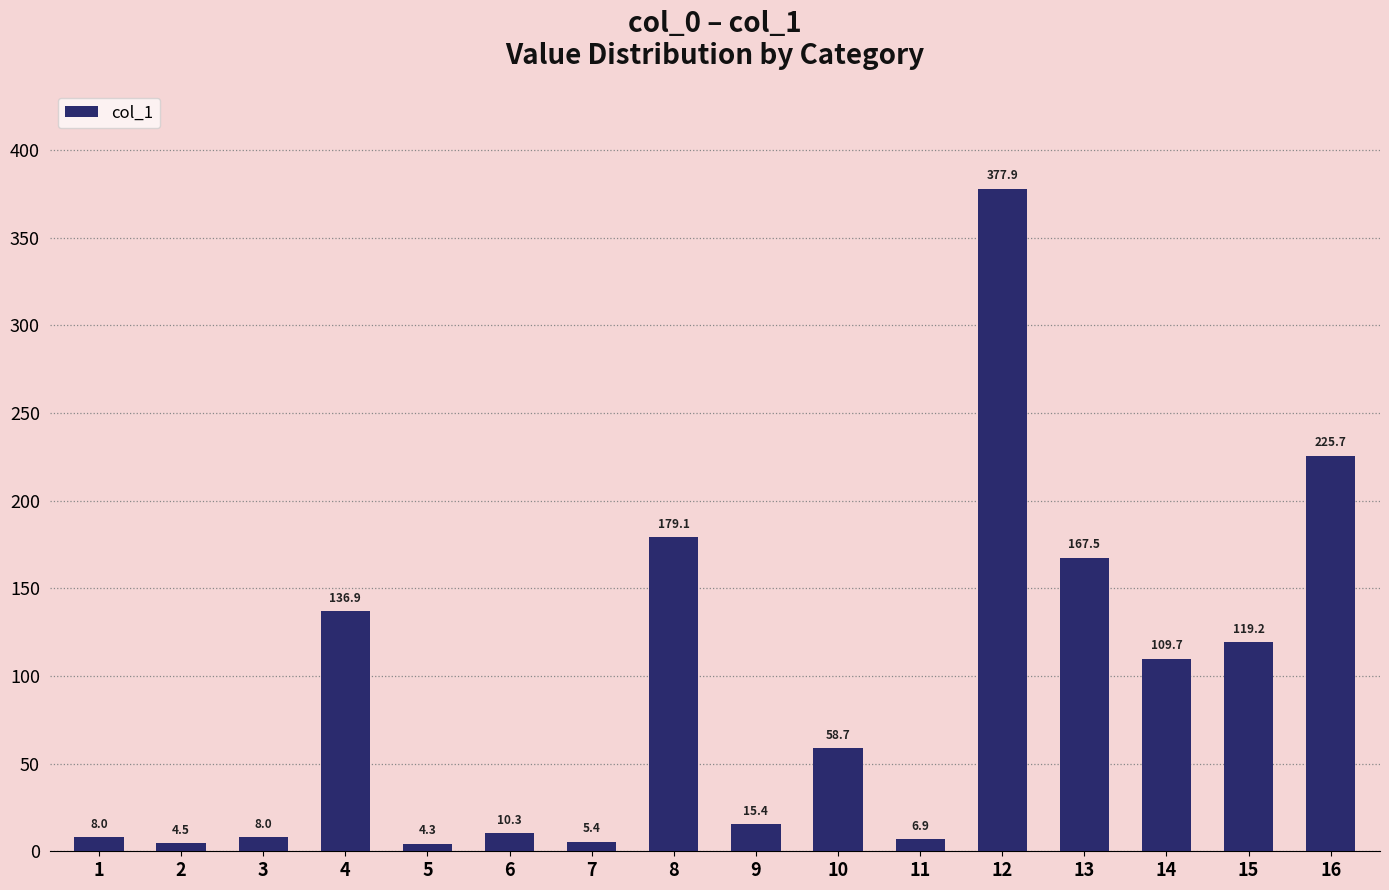

What is the difference between the values at 10 and 4?

78.2